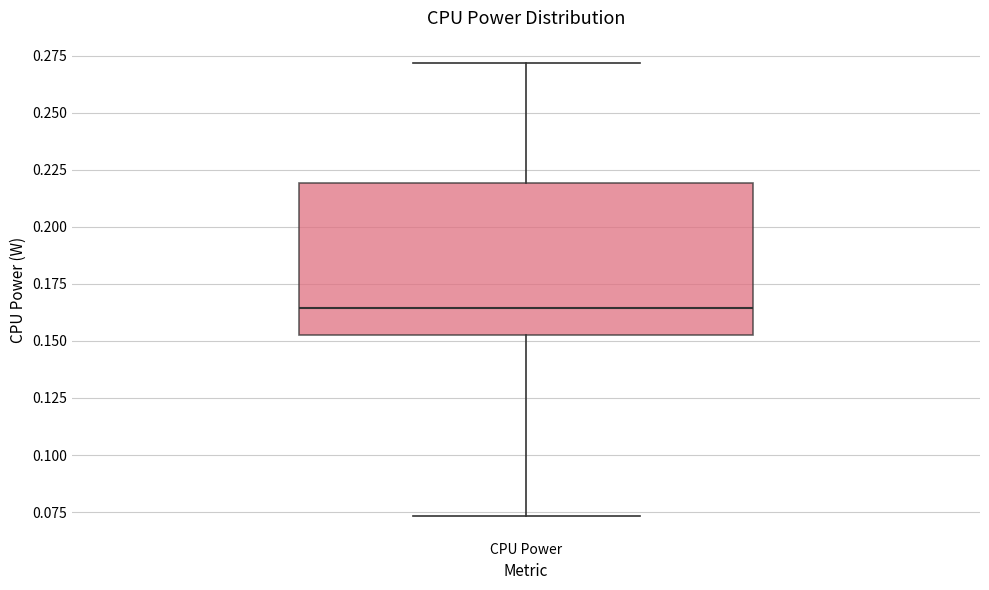

Read this box plot against the y-axis: the position of the median line, the range covered by the box, and the ends of both whiskers. The values are not printed on the chart, so give them approximately, as read against the axis.

median 0.165, box 0.155 to 0.220, whiskers 0.075 to 0.270